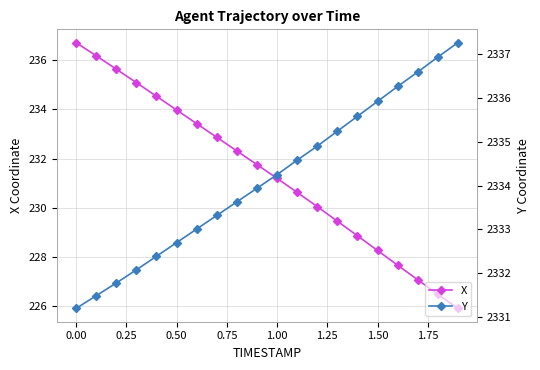

True or false: X has more than 0 interior local peaks.

False